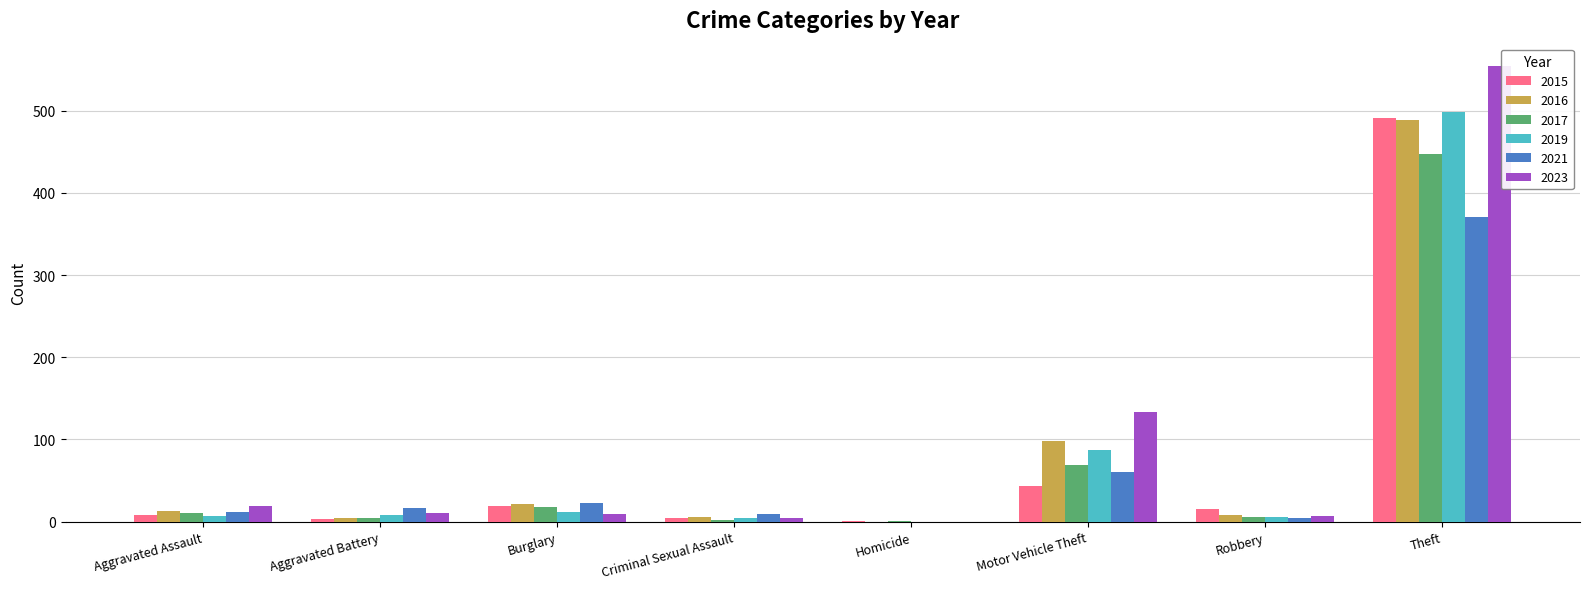

What is the highest value of the 2019 series?

499